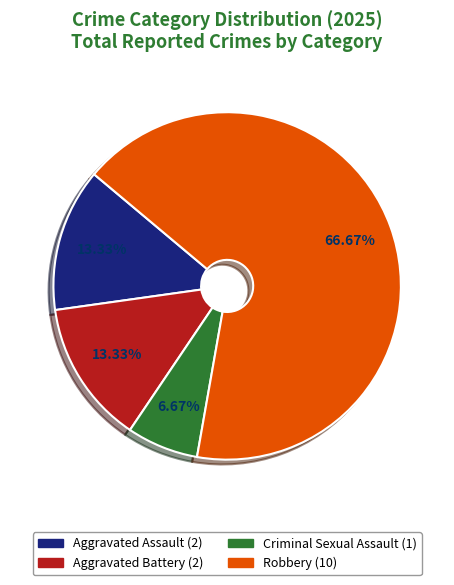

Is Aggravated Battery the majority of the pie?

No